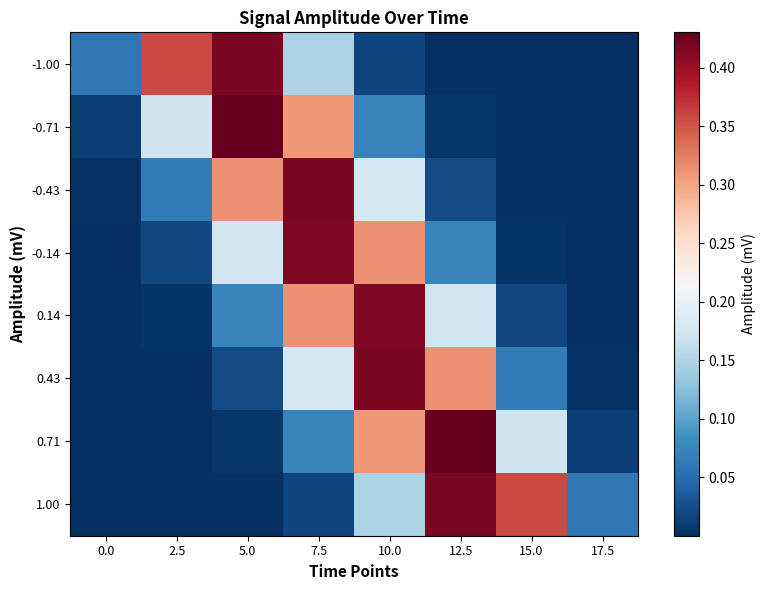

List the series in order of their peak value, lowest first.

-0.14, 0.14, 1.00, -1.00, 0.43, -0.43, 0.71, -0.71